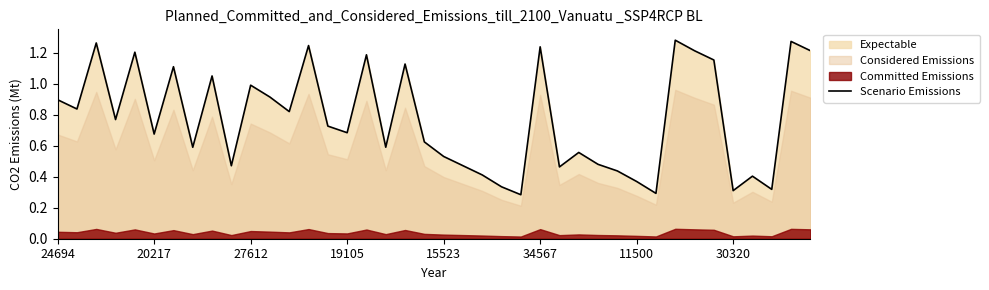

How many interior local valleys (lower than both neighbors) does the data have?

13